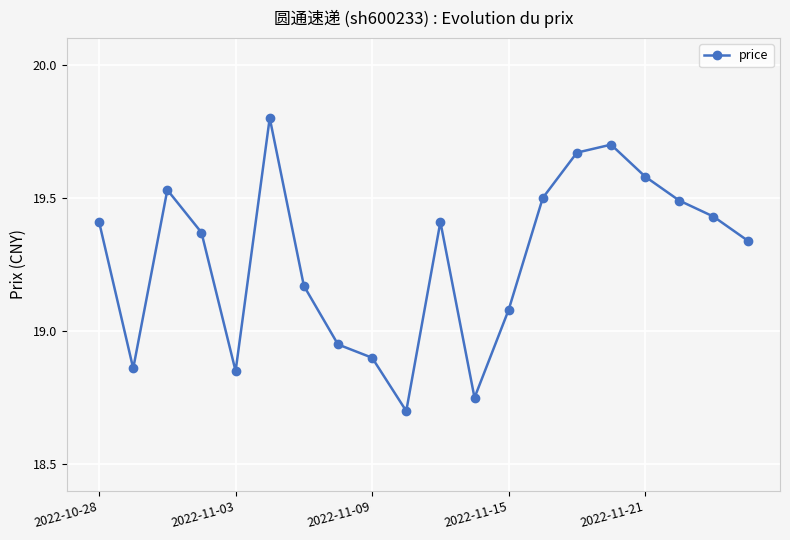

What is the smallest value displayed?

18.7